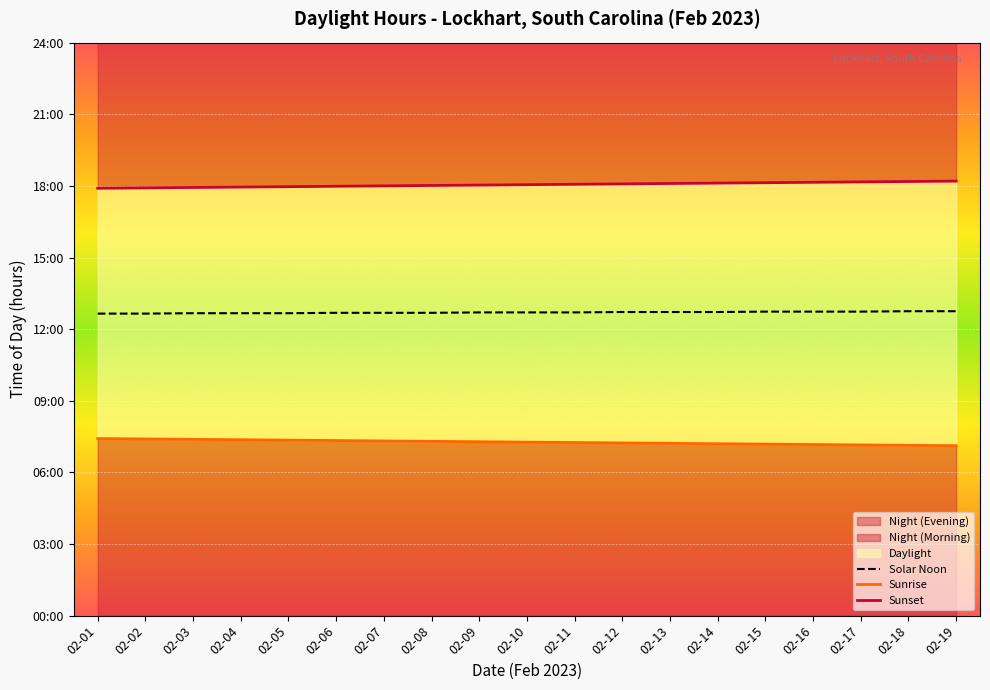

At which category is the sum across all series the highest?

02-18